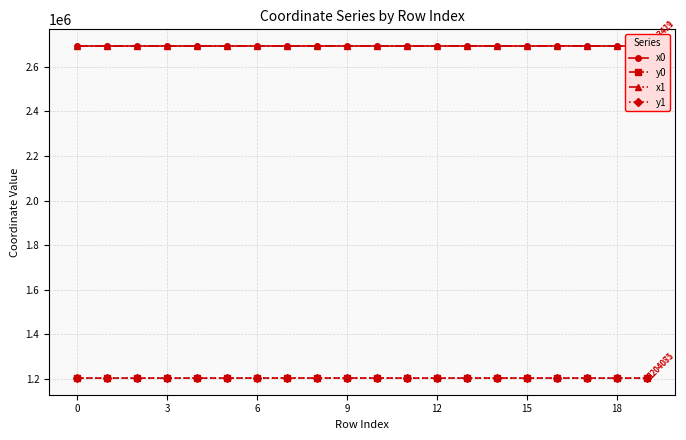

Reading left to right, transcribe all the data shown in this chart.

x0: 2693236.2	2693236.2	2693245.9	2693203.8	2693245.9	2693245.9	2693296.9	2693301.2	2693317.9	2693301.2	2693301.2	2693203.8	2693242.9	2693324.6	2693364.5	2693191.7	2693472.3	2693412.9	2693191.7	2693420.6
y0: 1204109.7	1204109.7	1204140.5	1204043.7	1204140.5	1204140.5	1204352.3	1204356.4	1204339.8	1204356.4	1204356.4	1204043.7	1204185.2	1204160.4	1204349.1	1204023.1	1204277.5	1204136.2	1204023.1	1204074.8
x1: 2693212.4	2693233.9	2693240.4	2693207.2	2693250.5	2693255.5	2693317.9	2693296.9	2693330.8	2693311.2	2693299.0	2693199.5	2693246.1	2693414.6	2693344.5	2693197.9	2693414.6	2693414.6	2693189.9	2693418.6
y1: 1204106.3	1204095.4	1204127.2	1204047.8	1204154.6	1204140.0	1204339.8	1204352.3	1204337.4	1204356.5	1204358.0	1204038.7	1204183.7	1204155.8	1204340.2	1204035.5	1204155.8	1204155.8	1204019.4	1204081.2